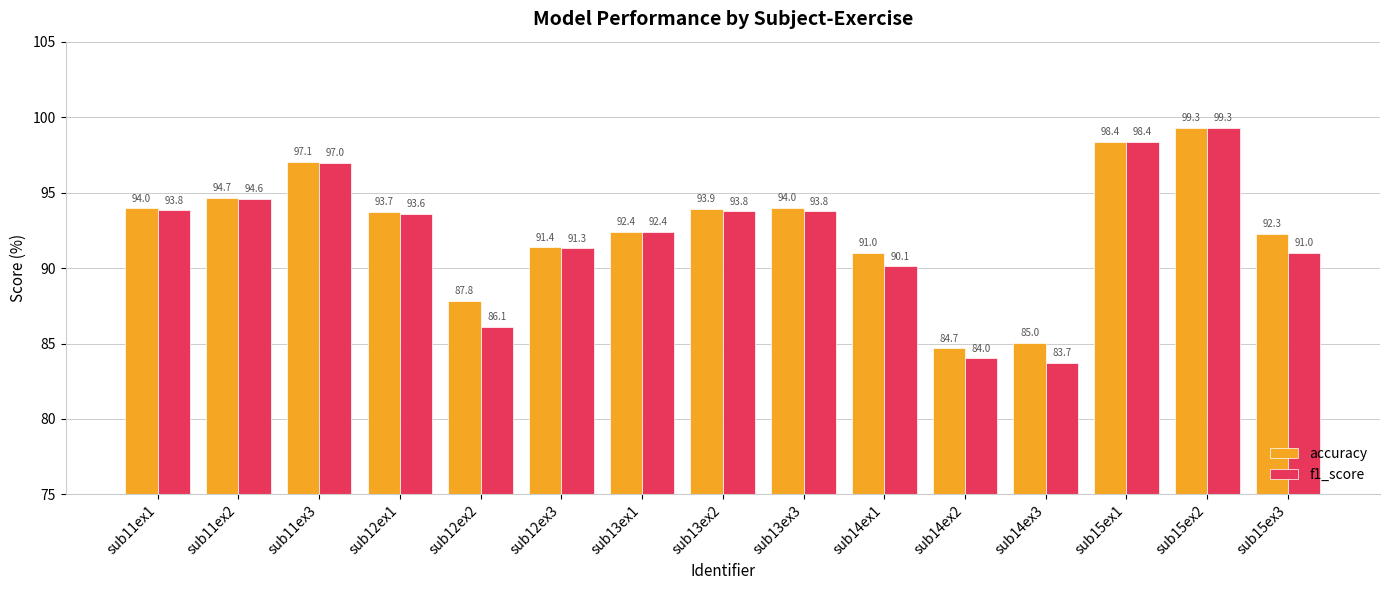

Reading left to right, what are all the values shown in this chart?

accuracy: 94.0	94.7	97.1	93.7	87.8	91.4	92.4	93.9	94.0	91.0	84.7	85.0	98.4	99.3	92.3
f1_score: 93.8	94.6	97.0	93.6	86.1	91.3	92.4	93.8	93.8	90.1	84.0	83.7	98.4	99.3	91.0